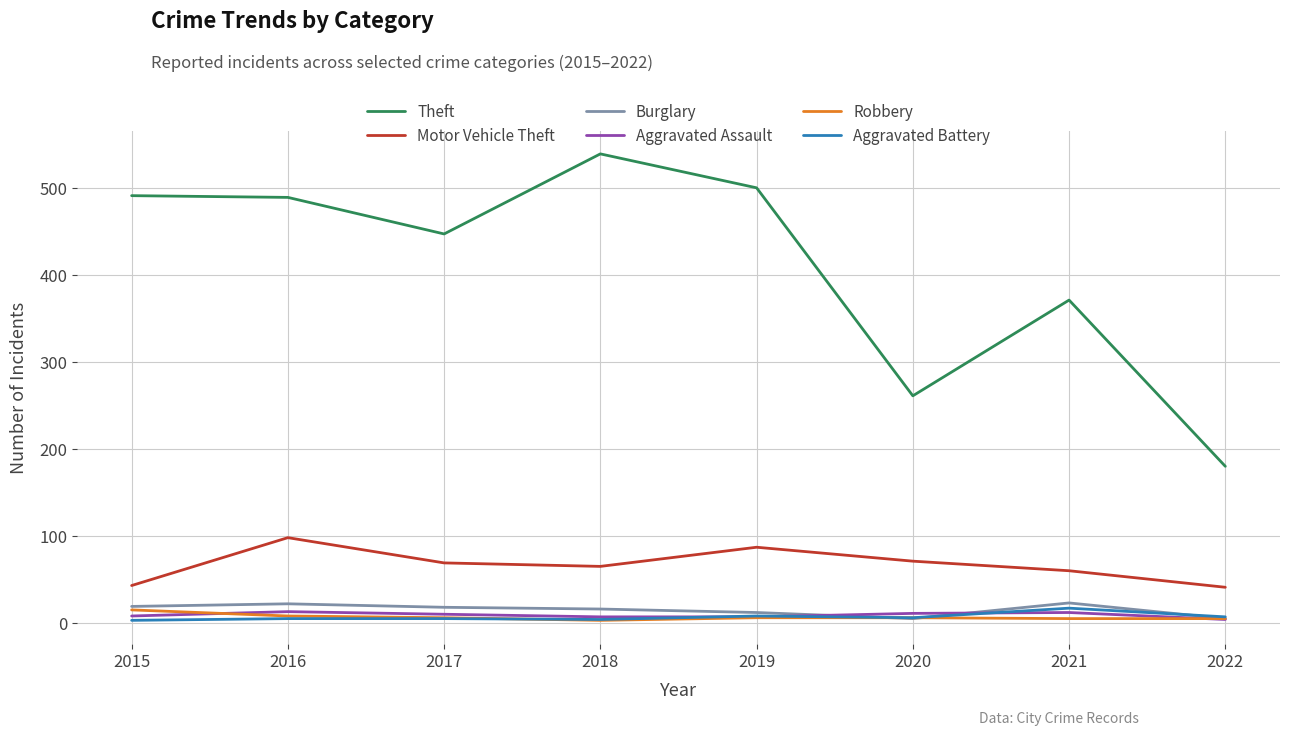

The Motor Vehicle Theft series shows 73 at 2022. True or false?

False